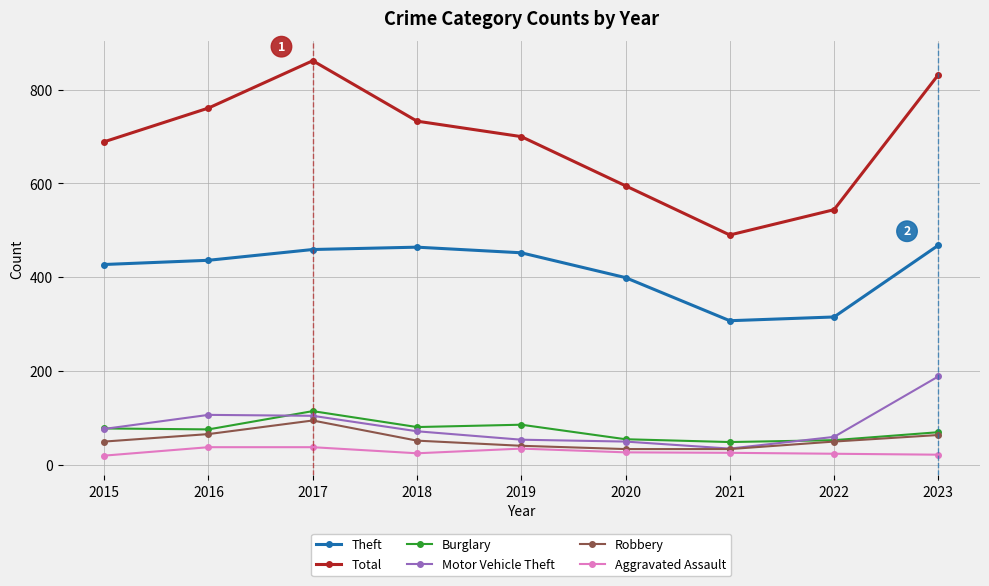

How many lines are shown in the chart?

6